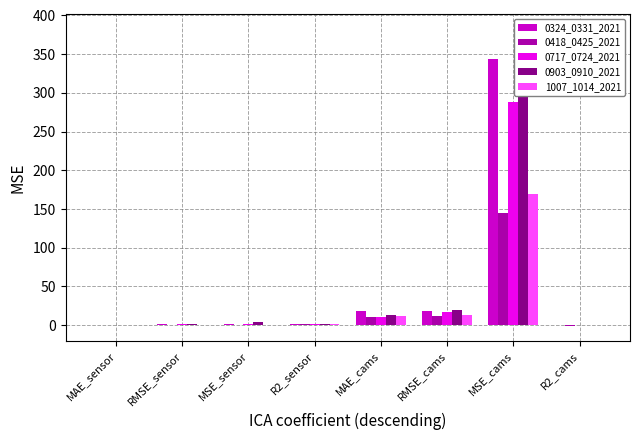

What is the label of the 4th bar from the left?

R2_sensor